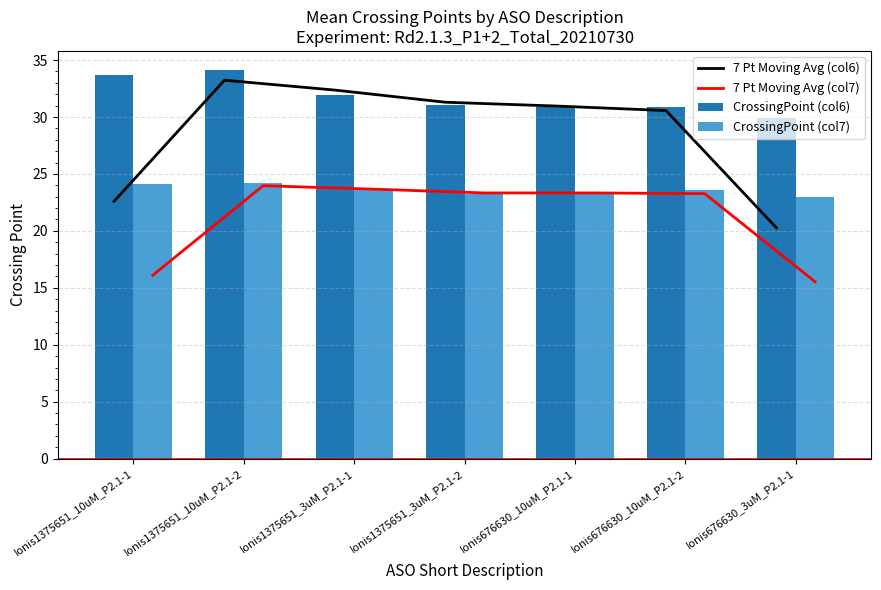

Is it true that 7 Pt Moving Avg (col7) equals 9.4 at Ionis676630_3uM_P2.1-1?

False